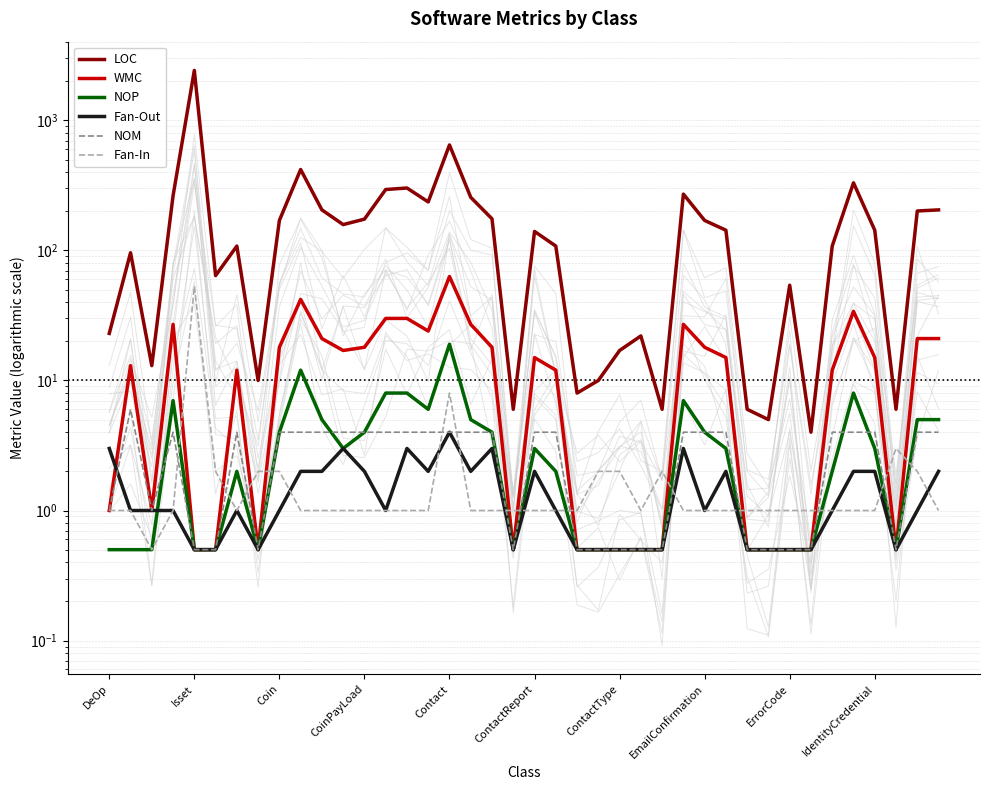

The value of WMC at 19 is 0.5. True or false?

True